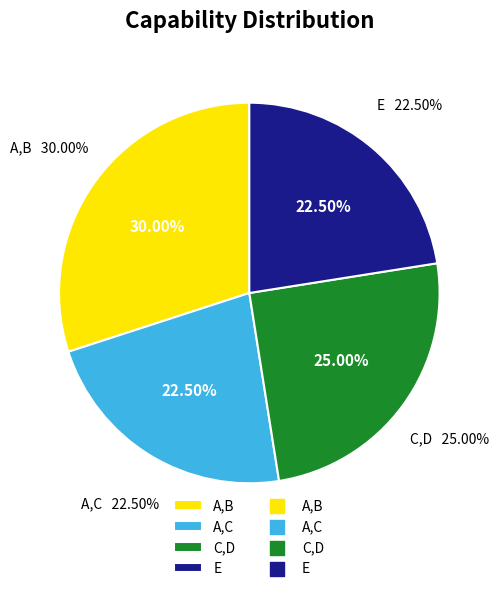

Does any single category account for the majority?

No